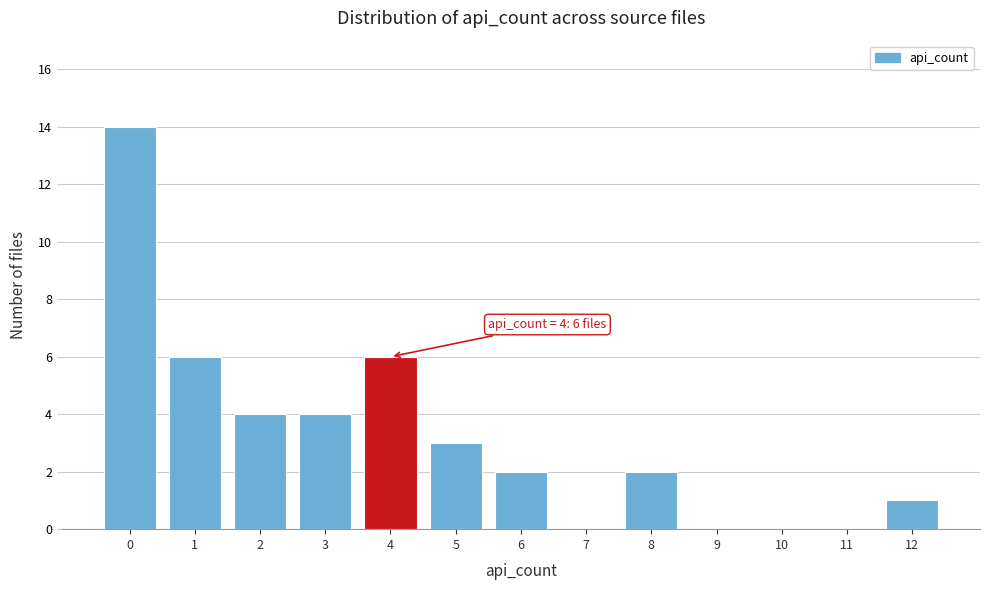

Which range on the x-axis has the tallest bar?

-0.5 to 0.5